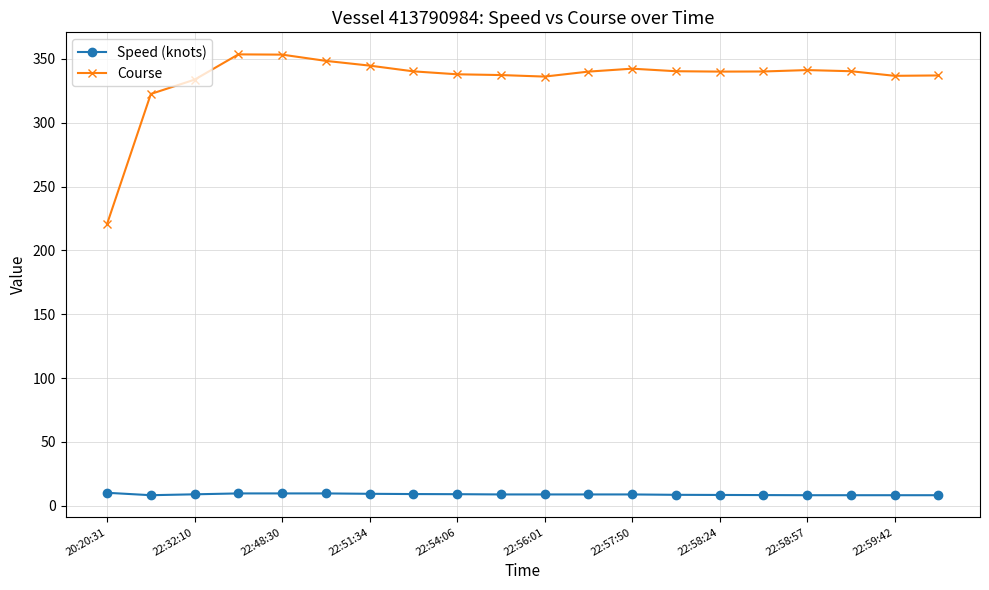

Which series has the largest range (max minus min)?

Course